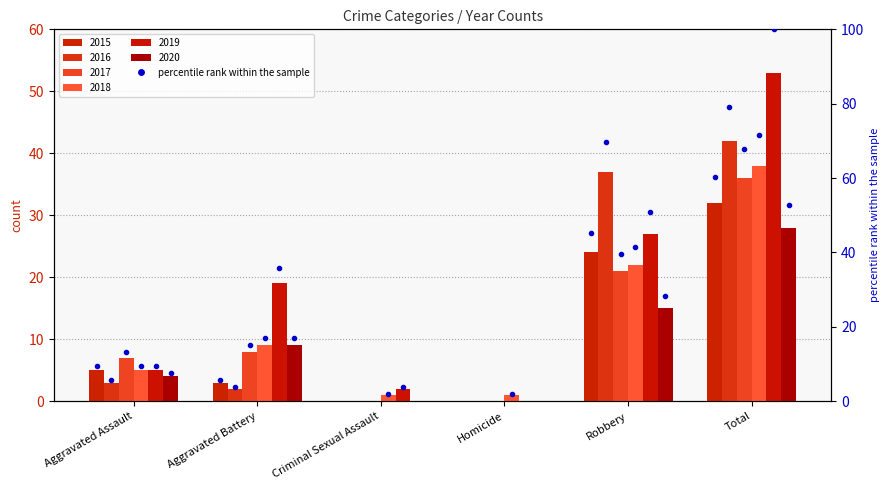

Is the value of 2020 at Aggravated Assault greater than the value of 2015 at Robbery?

No